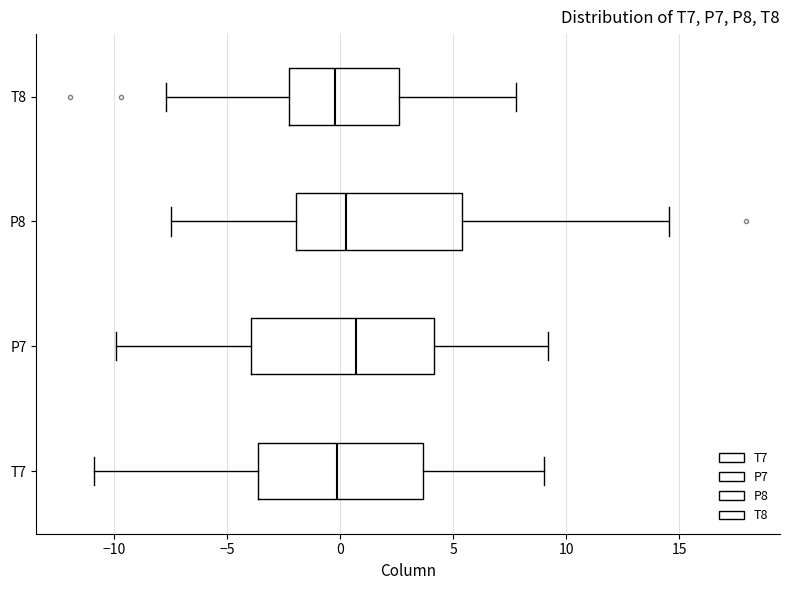

Reading bottom to top, transcribe this box plot: for each box, give where its median line is, the range the box spans, and where its two whiskers end, as read against the x-axis. The values are not printed on the chart, so give them approximately, as read against the axis.

T7: median 0.0, box -3.5 to 3.5, whiskers -11.0 to 9.0
P7: median 0.5, box -4.0 to 4.0, whiskers -10.0 to 9.0
P8: median 0.5, box -2.0 to 5.5, whiskers -7.5 to 14.5
T8: median 0.0, box -2.5 to 2.5, whiskers -7.5 to 8.0